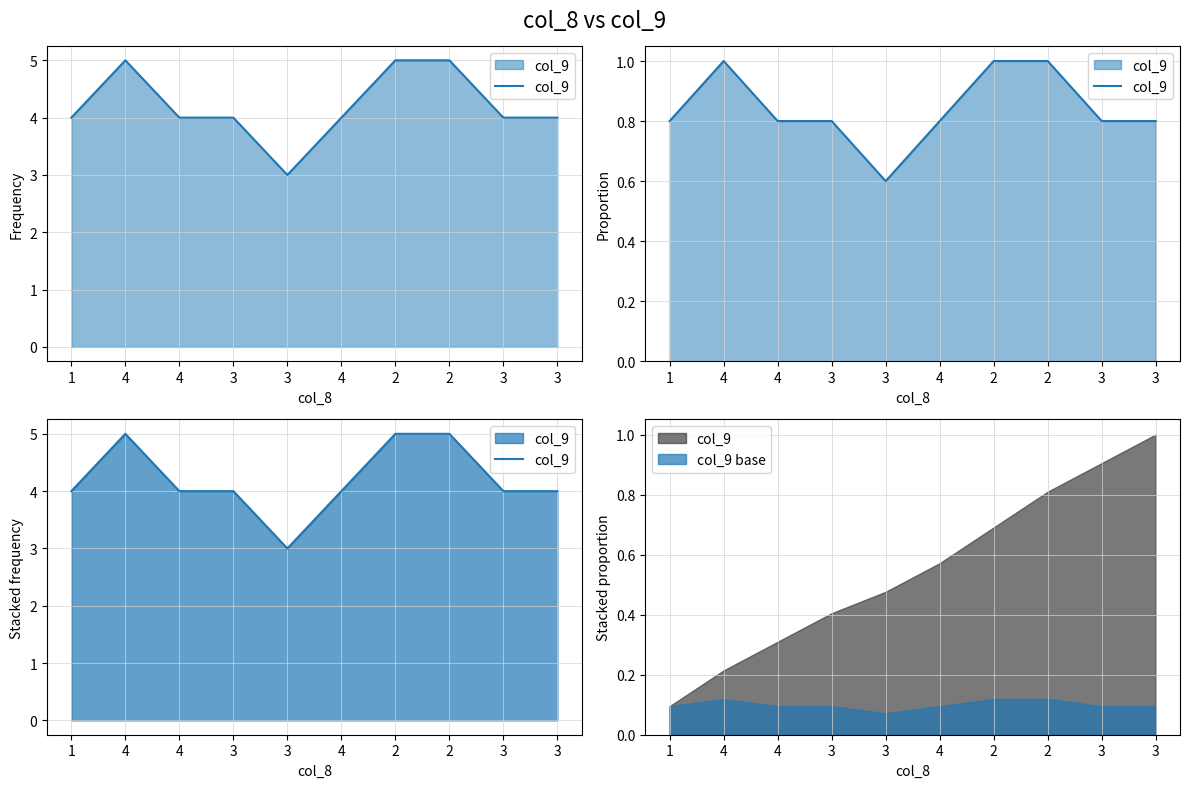

What is the label of the 9th point from the left?

3